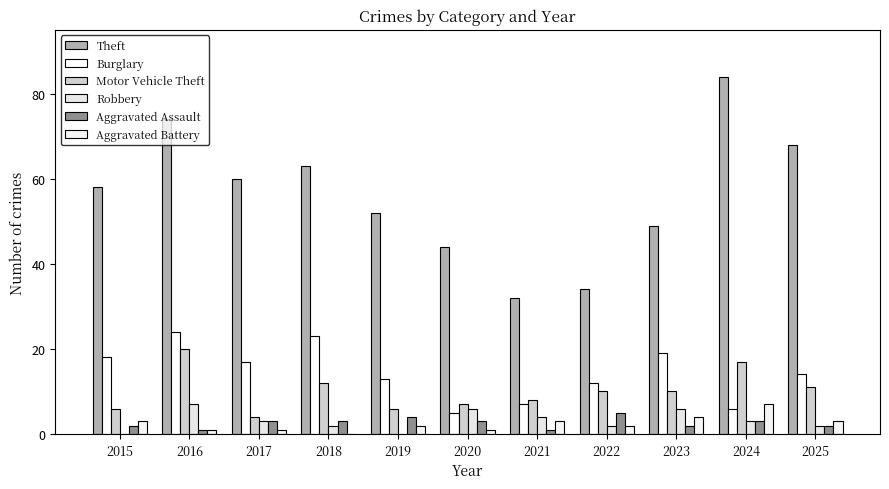

Reading left to right, transcribe all the data shown in this chart.

Theft: 58	74	60	63	52	44	32	34	49	84	68
Burglary: 18	24	17	23	13	5	7	12	19	6	14
Motor Vehicle Theft: 6	20	4	12	6	7	8	10	10	17	11
Robbery: 0	7	3	2	0	6	4	2	6	3	2
Aggravated Assault: 2	1	3	3	4	3	1	5	2	3	2
Aggravated Battery: 3	1	1	0	2	1	3	2	4	7	3